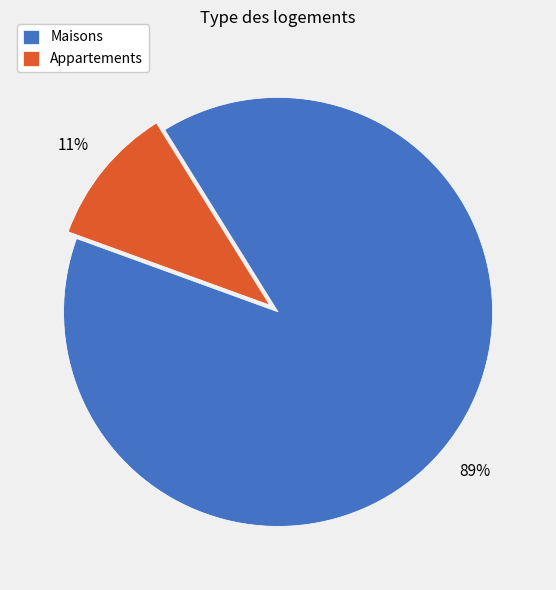

Does any single category account for the majority?

Yes